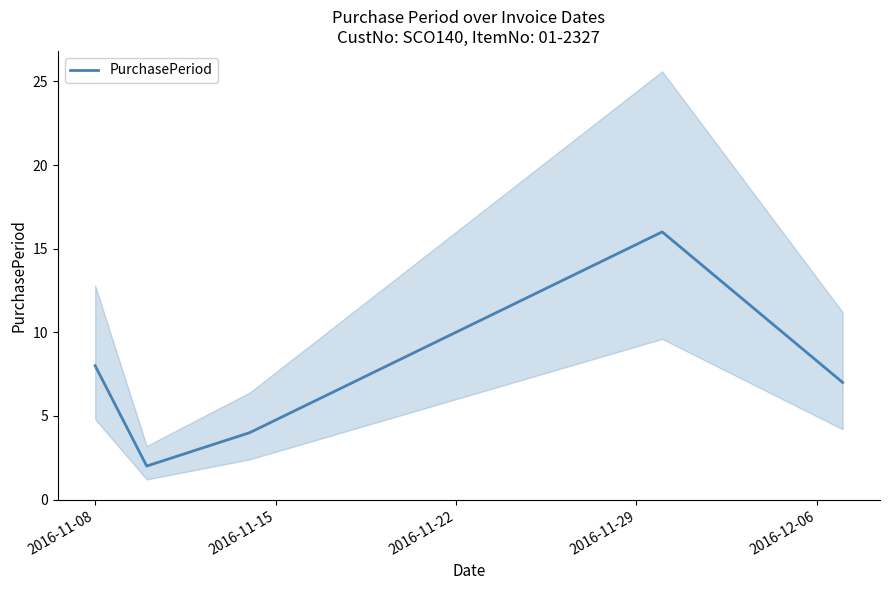

What is the highest value of the PurchasePeriod series?

16